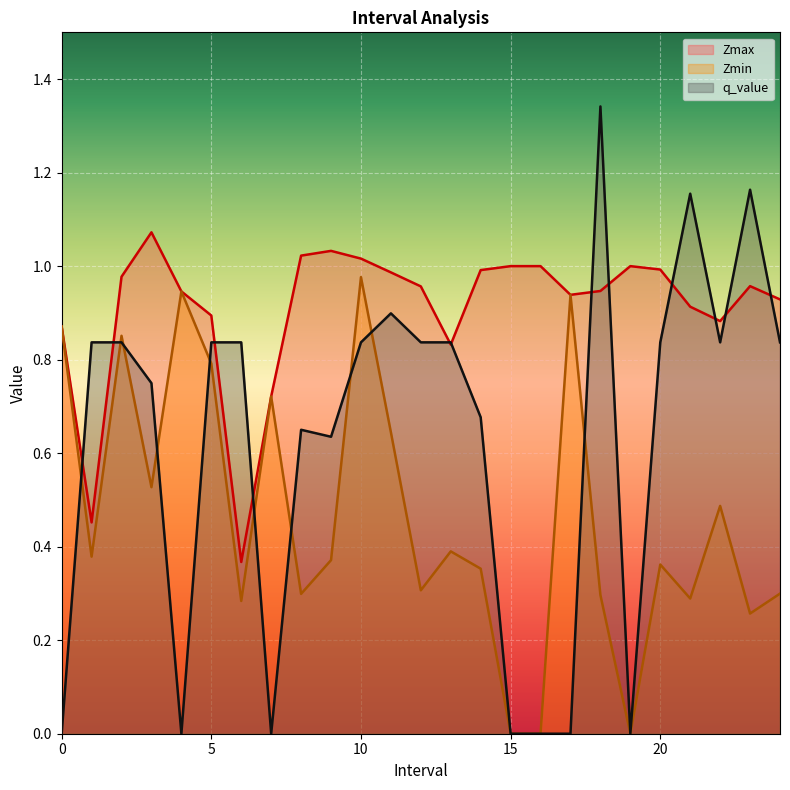

How many values in the Zmin series exceed 0?

22